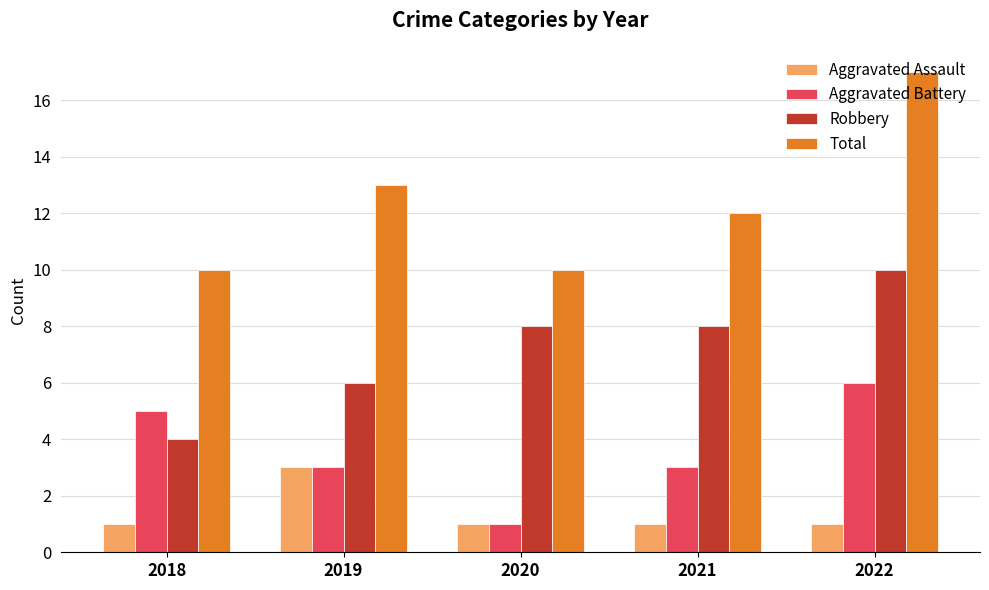

What are all the series names shown in the legend?

Aggravated Assault, Aggravated Battery, Robbery, Total